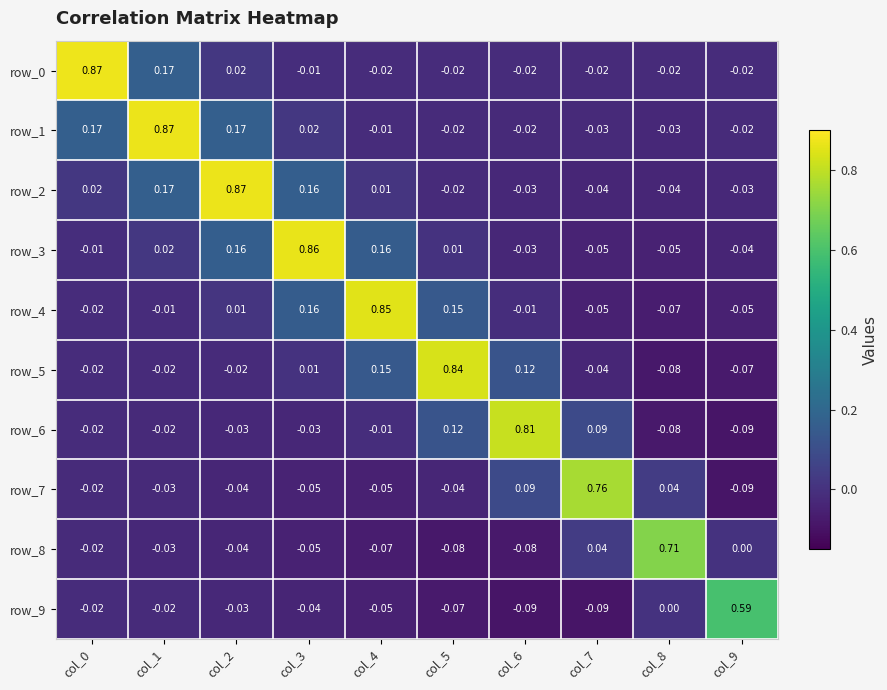

How many series are shown in this chart?

10